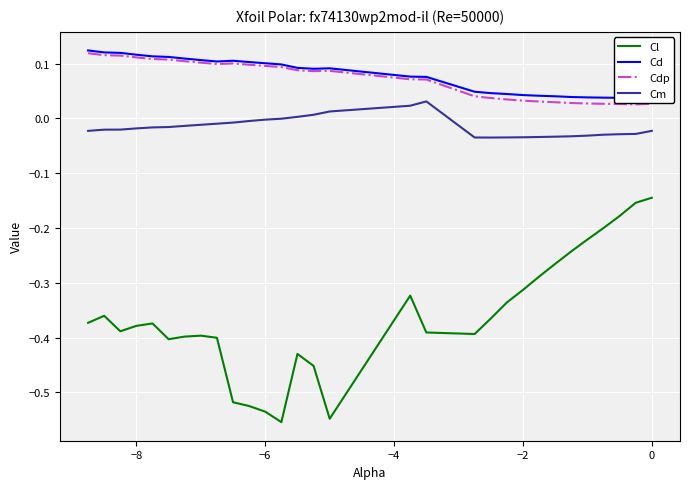

True or false: Cdp has a value of 0.1 at −6.

True